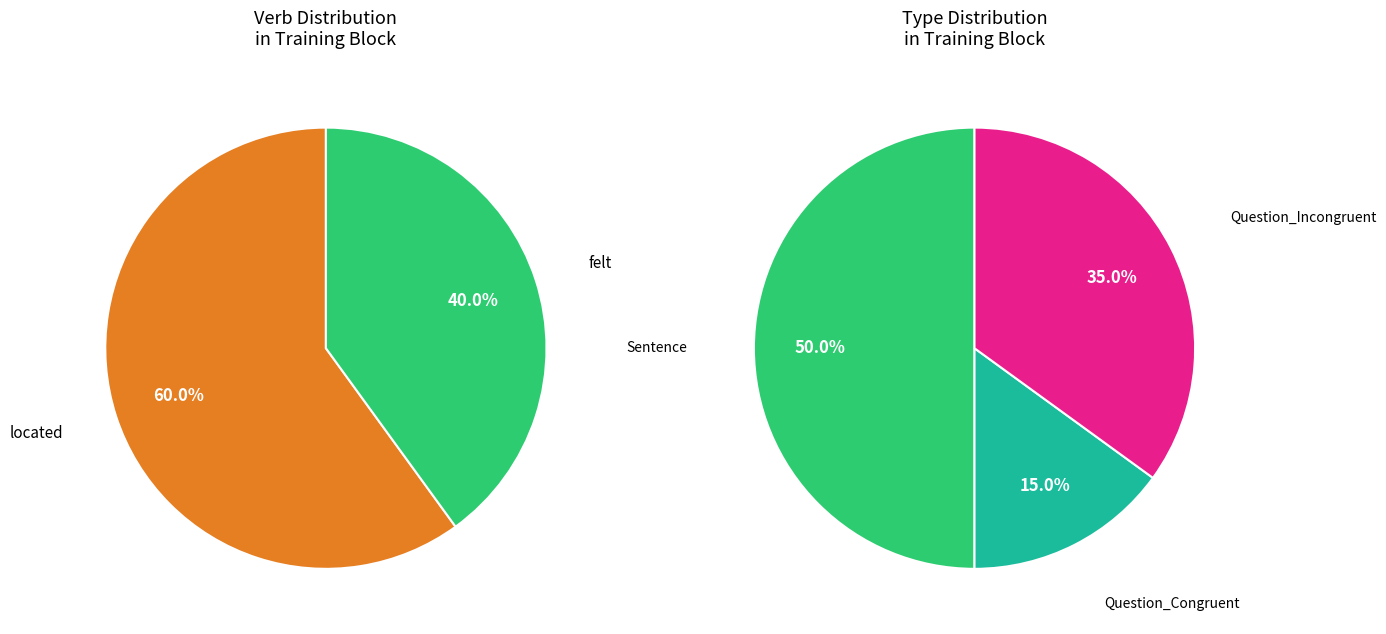

What is the largest slice in the pie chart?

Sentence